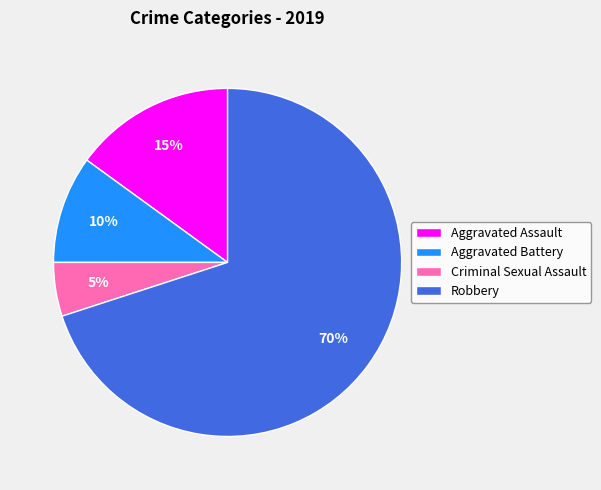

Is it true that Aggravated Battery is 22% of the pie?

False